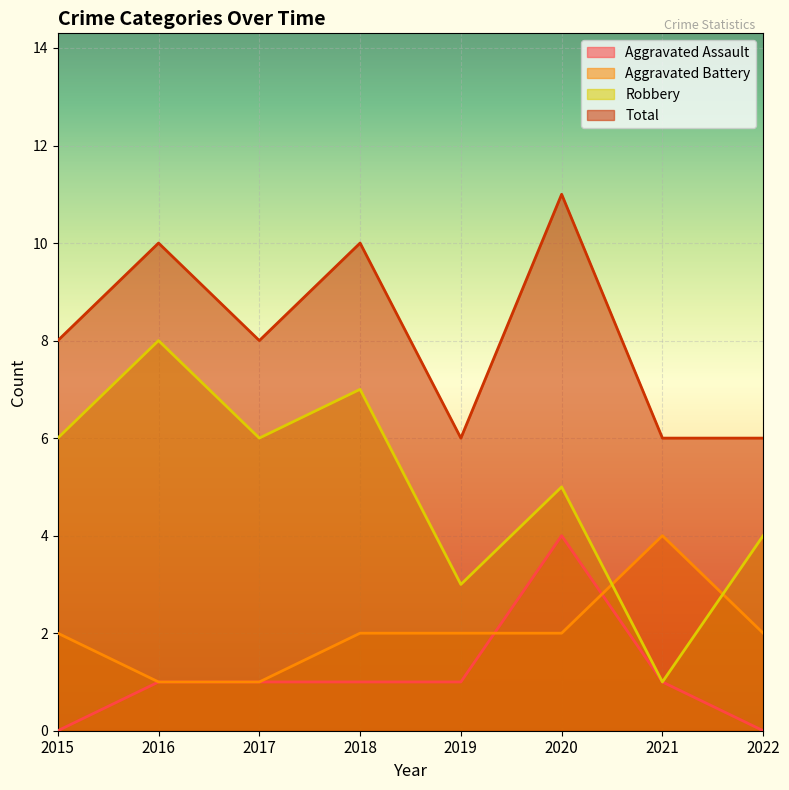

What is the total value across all series at 2018?

20